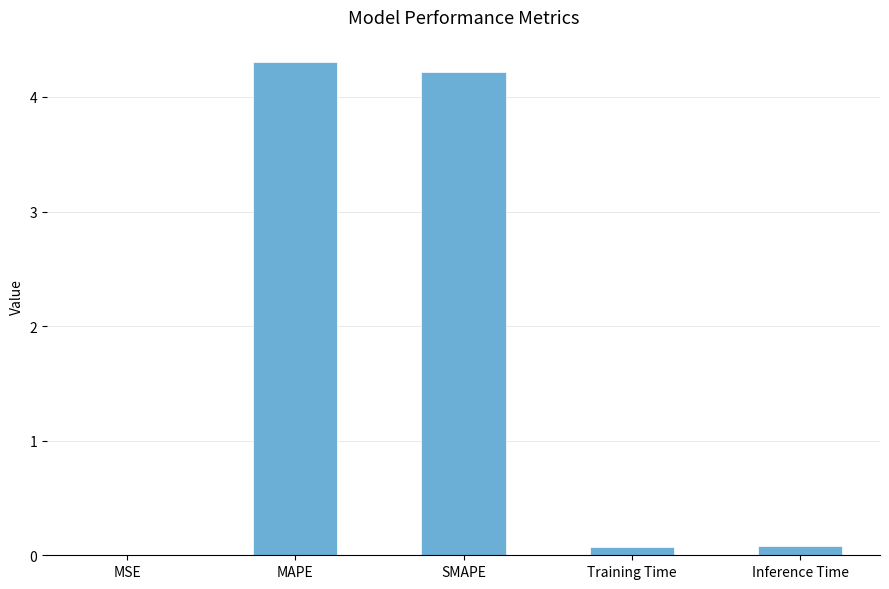

What is the sum of all values?

8.7